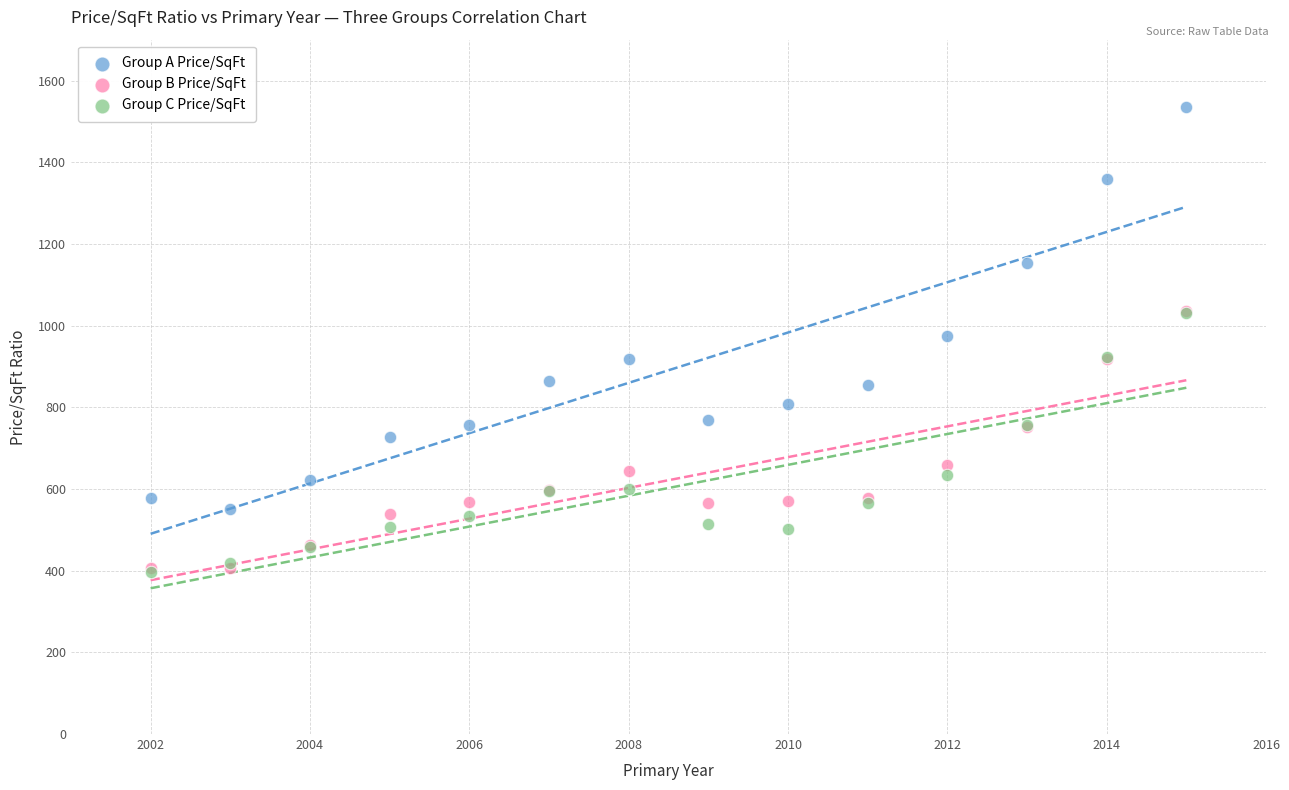

What are all the series names shown in the legend?

Group A Price/SqFt, Group B Price/SqFt, Group C Price/SqFt